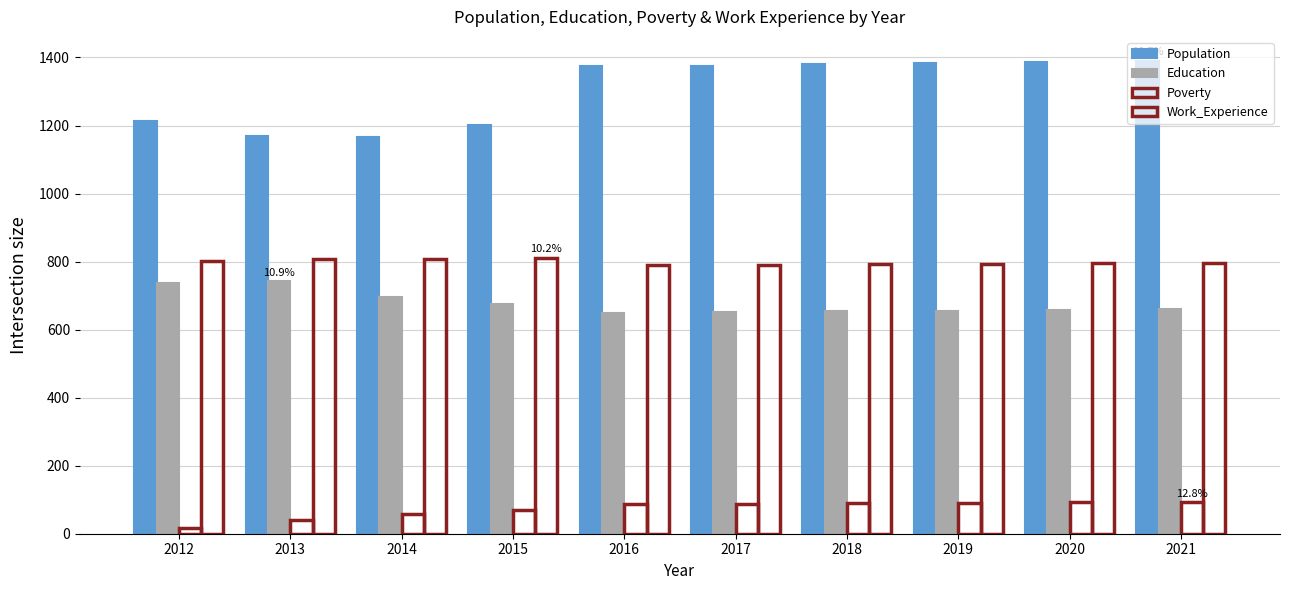

At which label is Work_Experience closest to 800?

2012